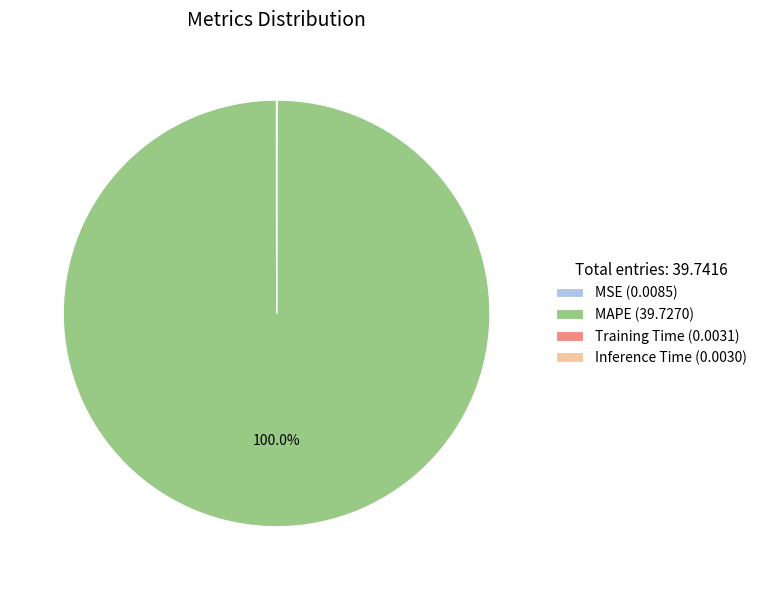

To the nearest percent, what is the difference between the largest and smallest slice percentages?

100%